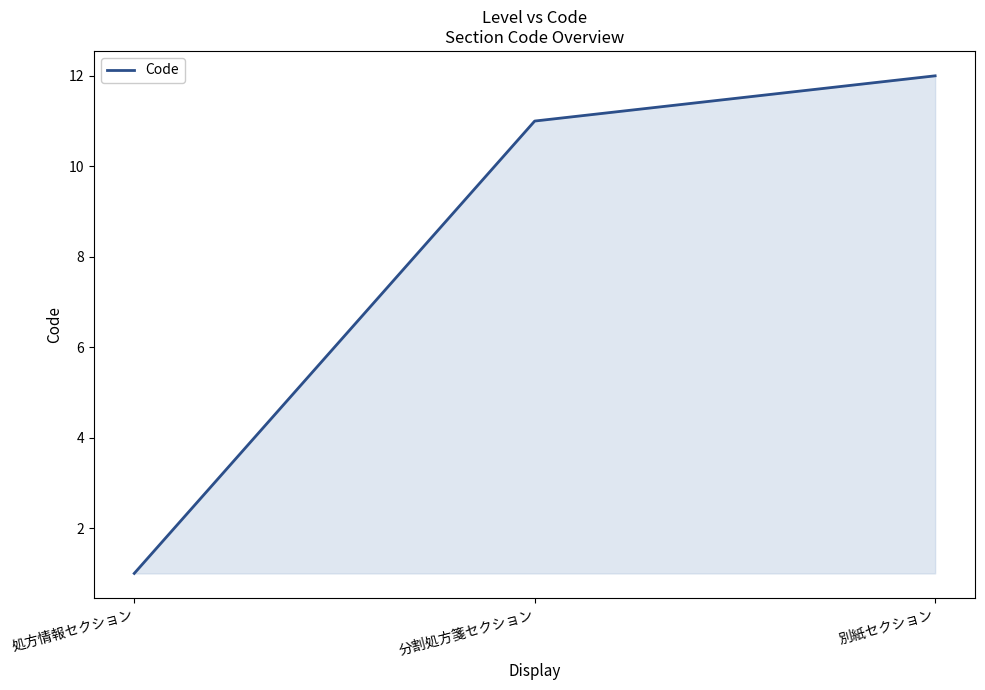

How many lines are shown in the chart?

1